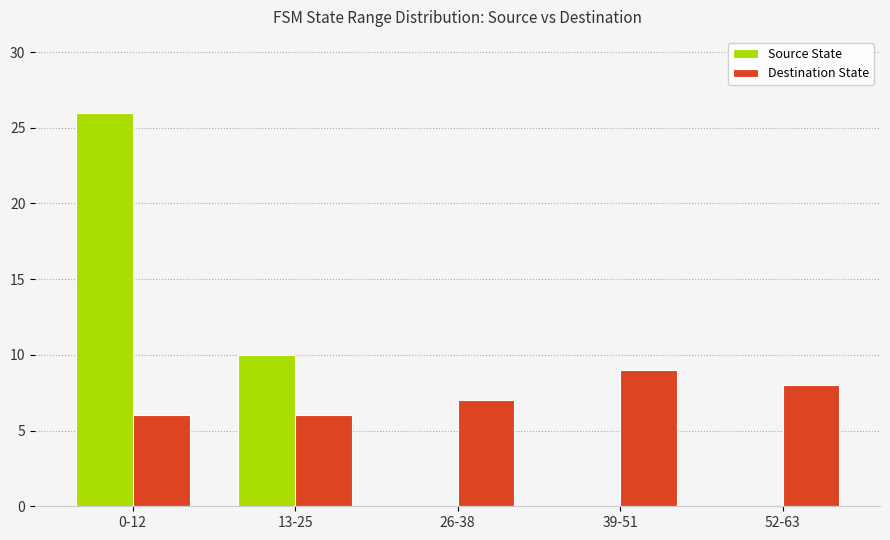

Which label corresponds to the largest value in the chart?

0-12